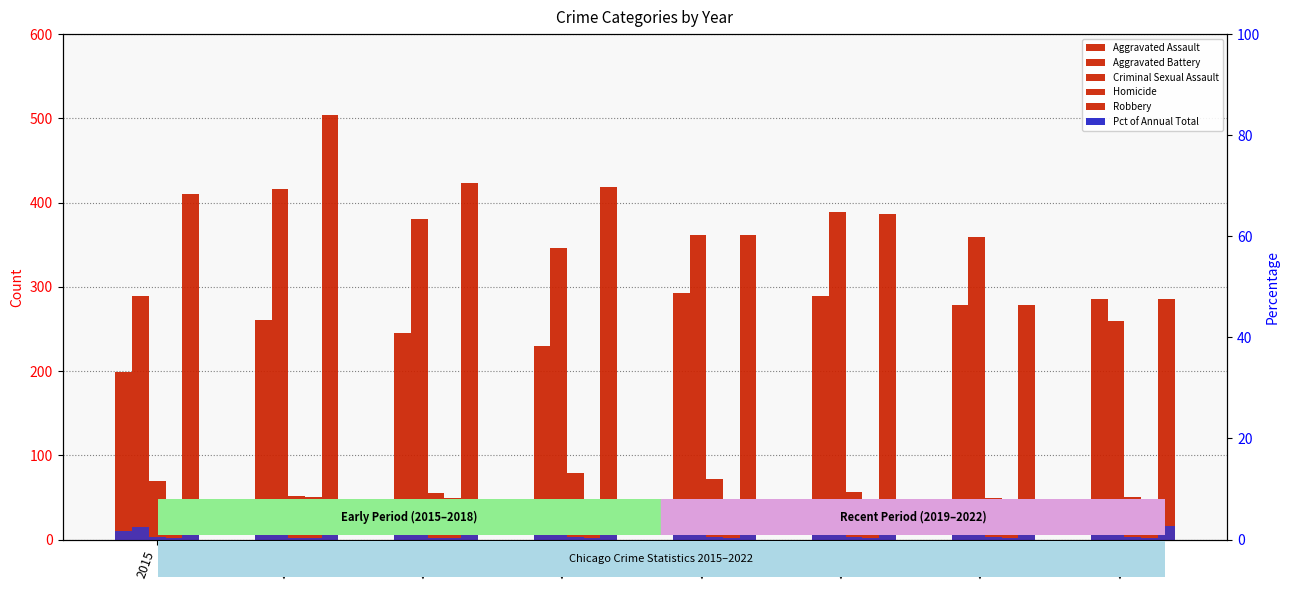

List the labels in order of Homicide value, largest first.

2016, 2017, 2020, 2018, 2021, 2019, 2022, 2015